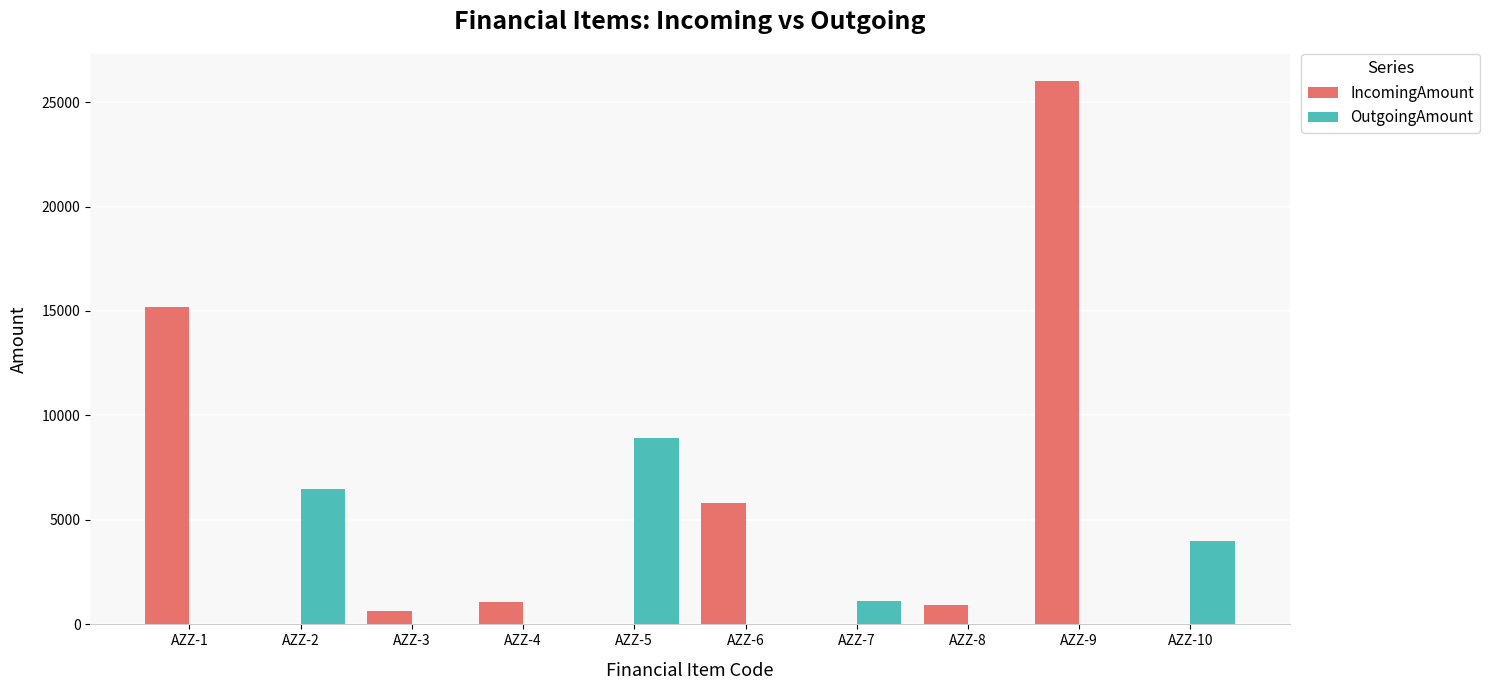

How many values in the OutgoingAmount series exceed 0?

4